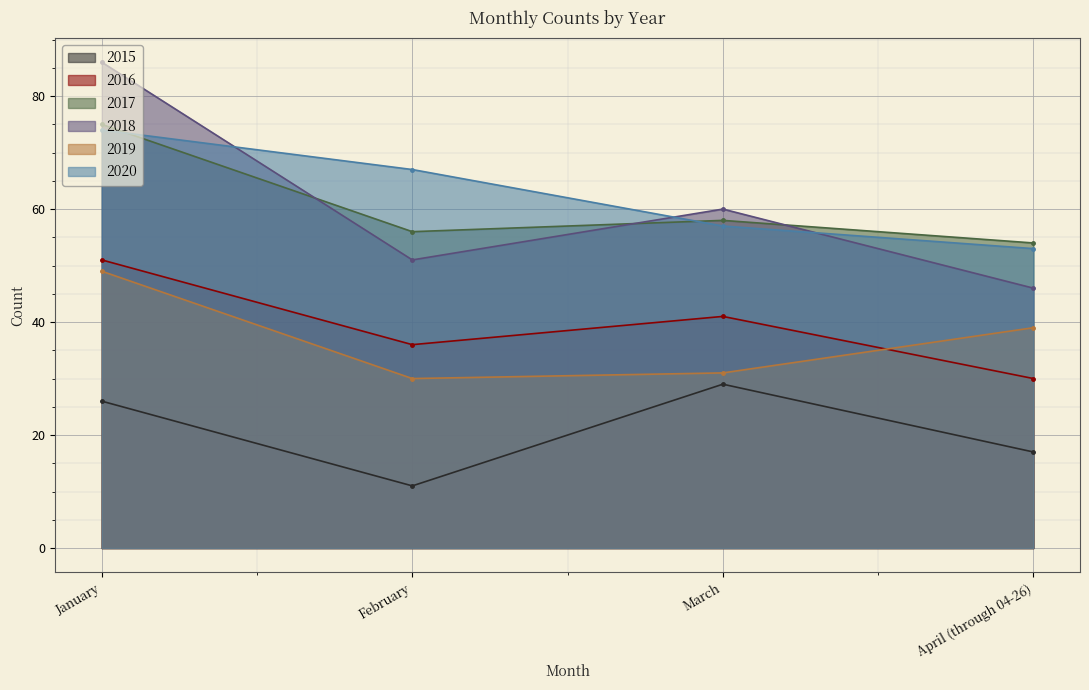

How many 2015 values are between 17 and 29?

3